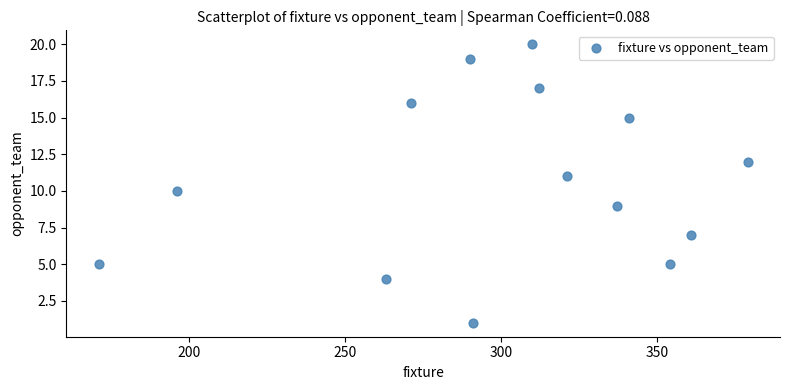

What is the range of Y values (max minus min)?

19